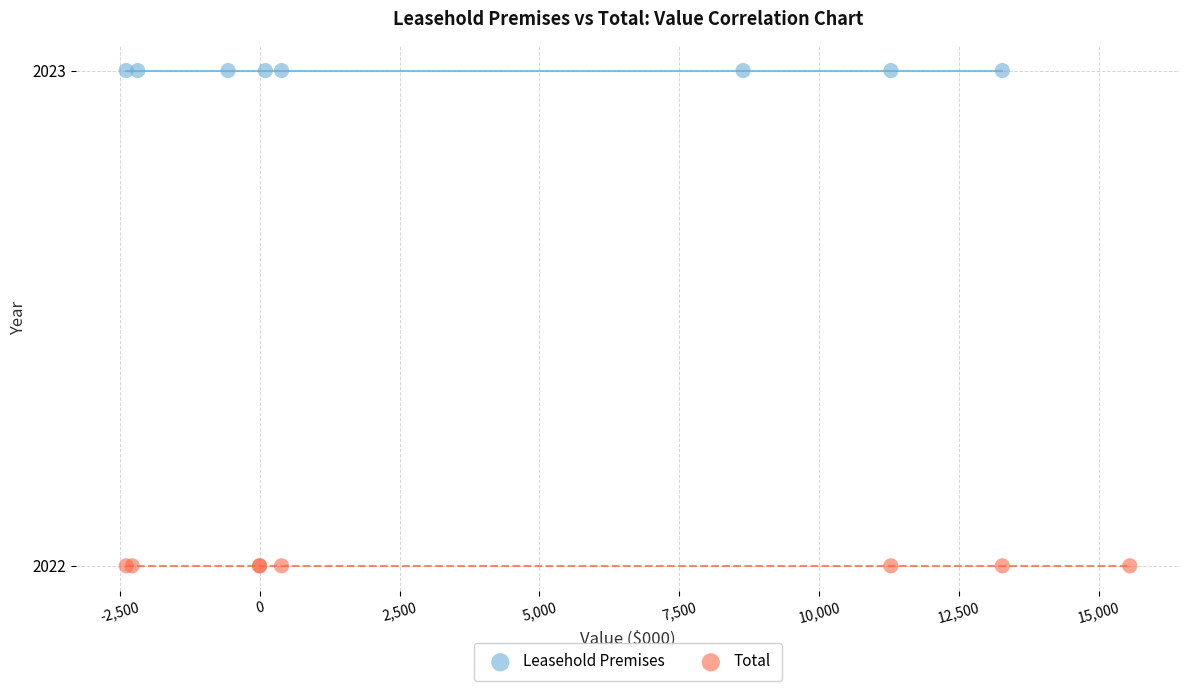

Which series contains the highest Y value?

Leasehold Premises